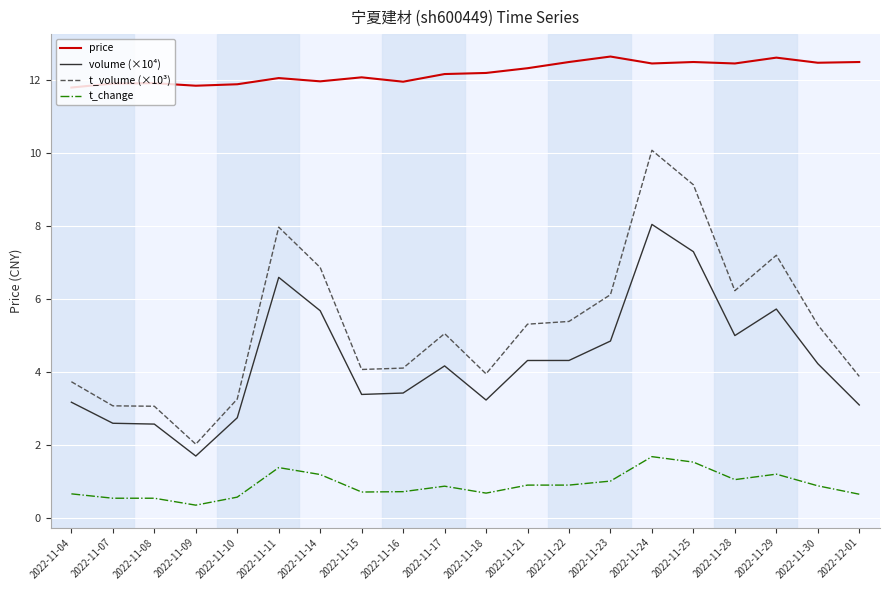

Which category has the lowest value in the t_change series?

2022-11-09